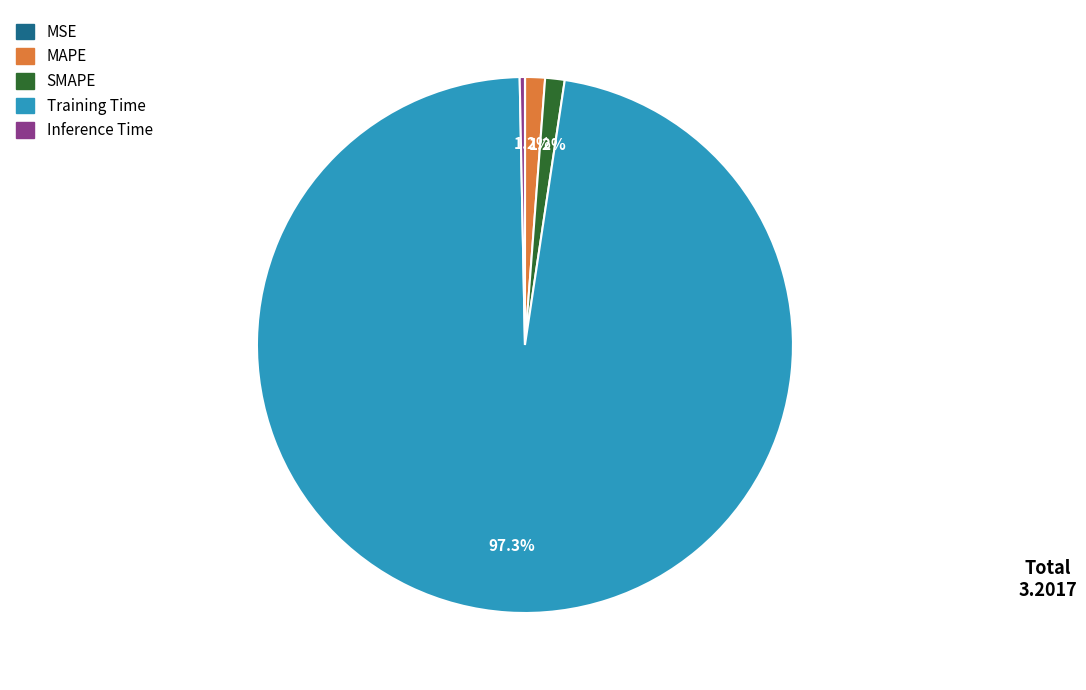

What percentage is NOT represented by MAPE?

98.8%